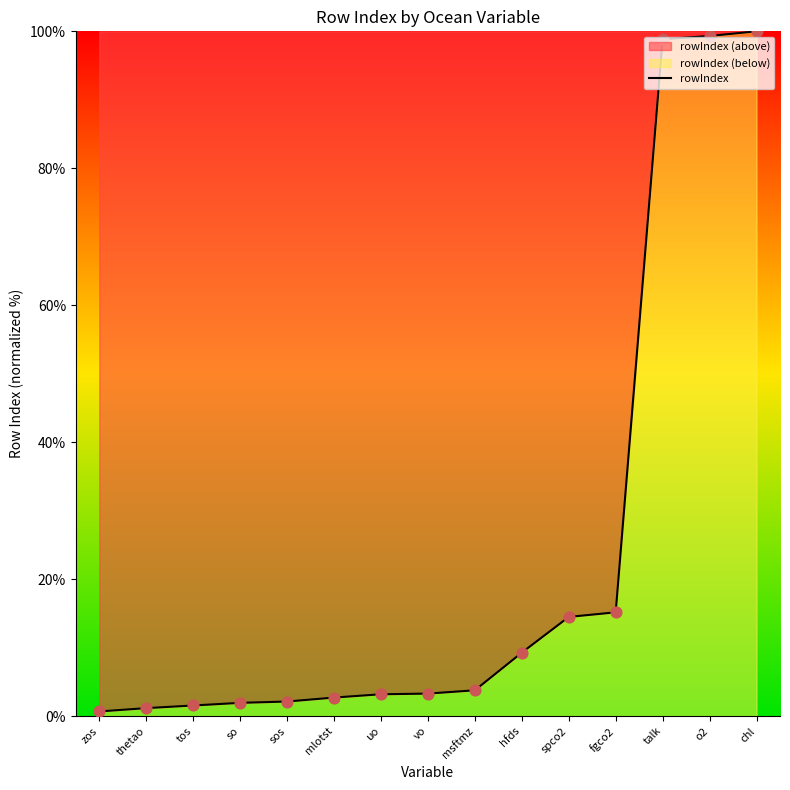

What is the change in value from thetao to vo?

+2.1